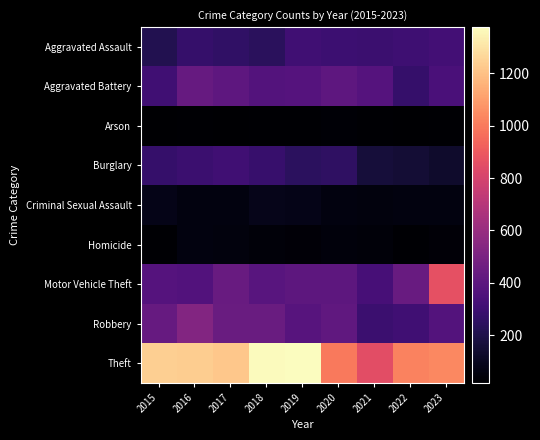

At which category is the sum across all series the highest?

2016